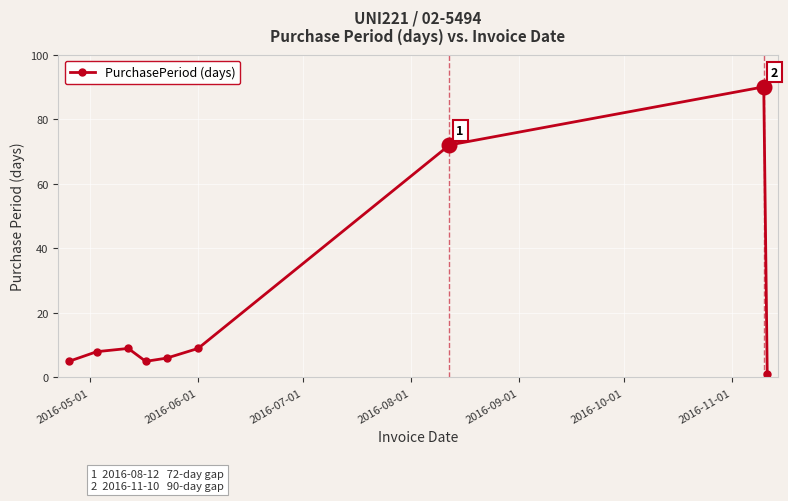

How many points are higher than both their immediate neighbors (excluding endpoints)?

2